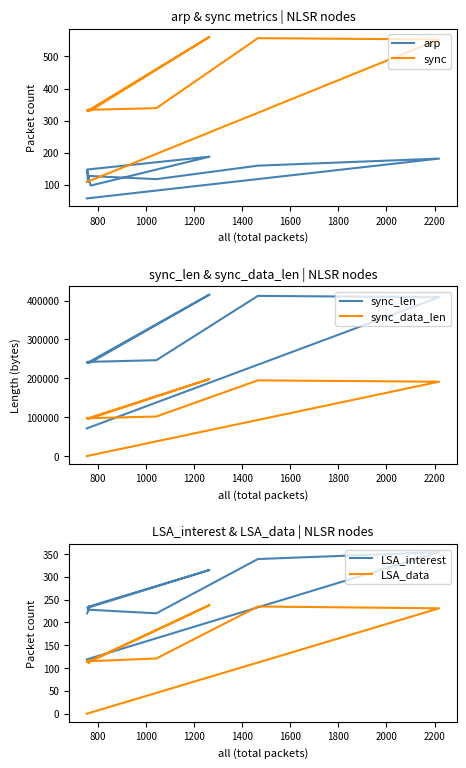

True or false: sync_len has a value of 36908 at 600.

False